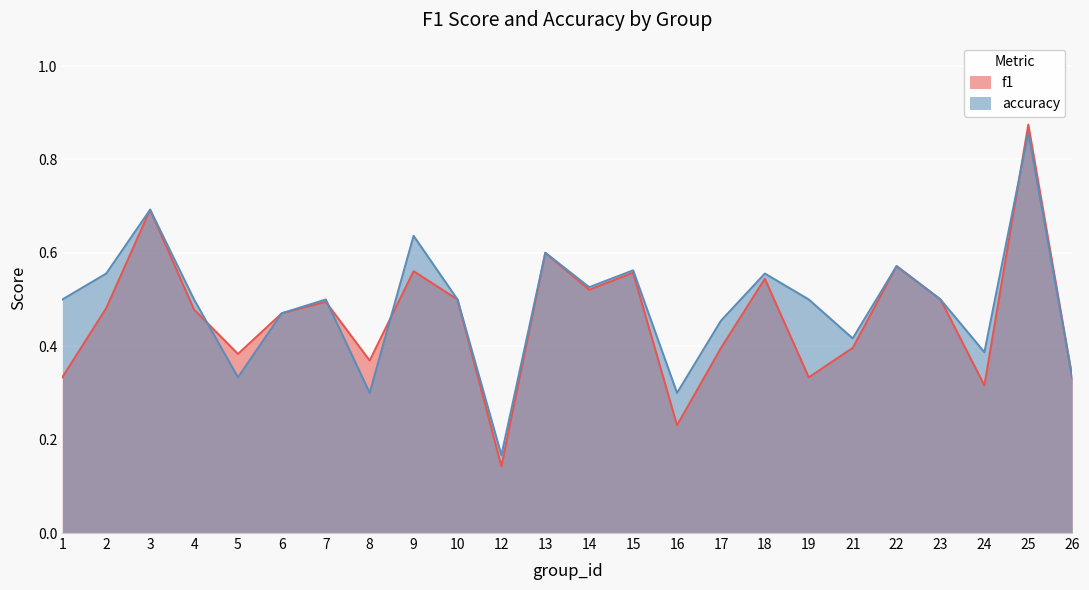

How many lines are shown in the chart?

2